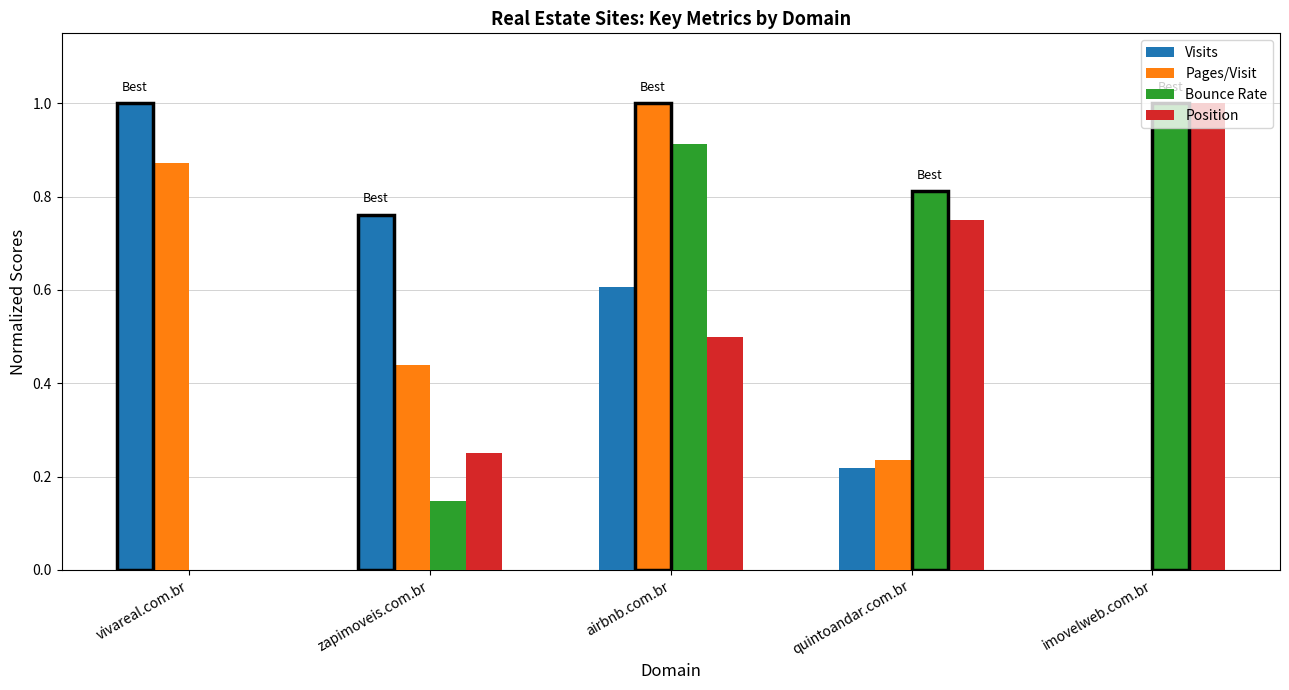

What is the highest value of the Pages/Visit series?

1.0